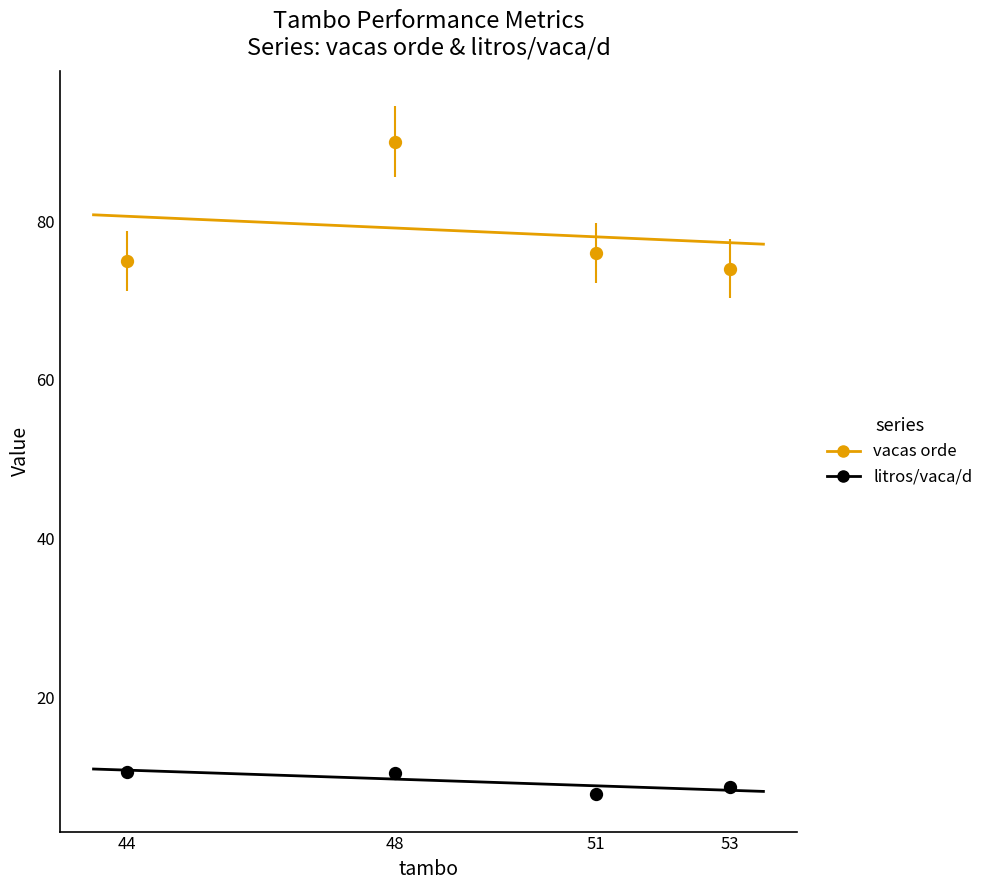

Which series has the widest spread of Y values?

vacas orde